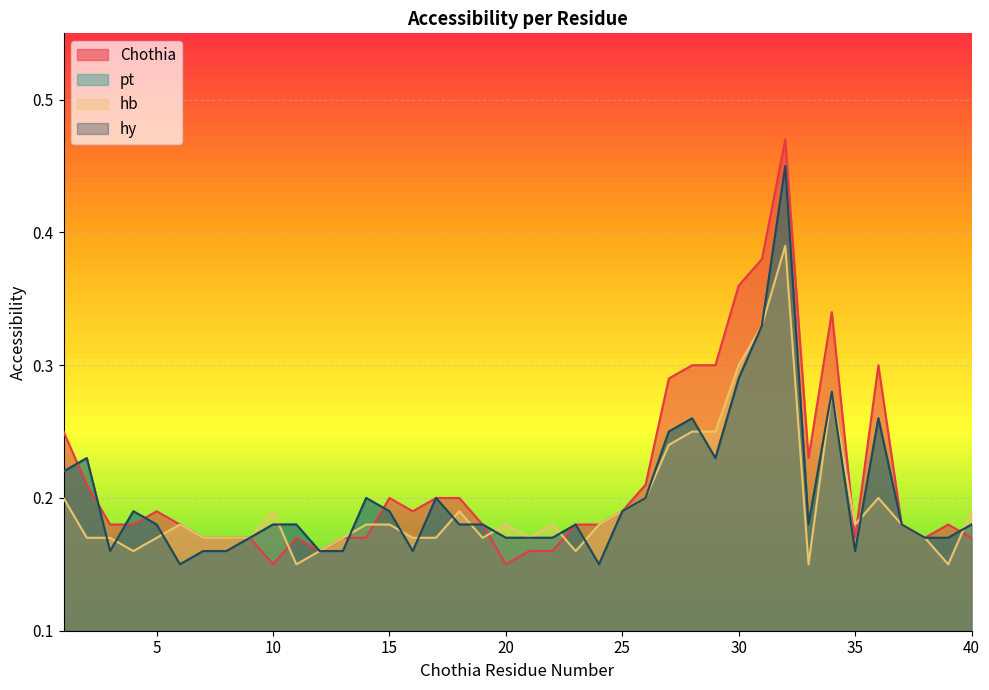

In hb, how many points are higher than both neighbors (excluding endpoints)?

8